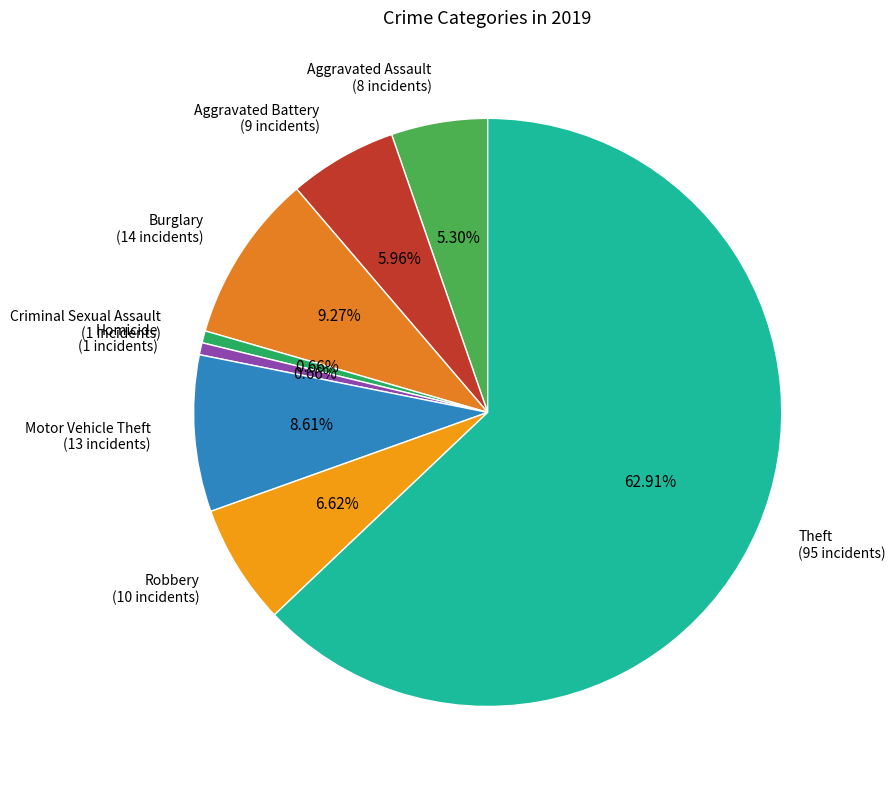

Which slice represents more than half of the pie?

Theft